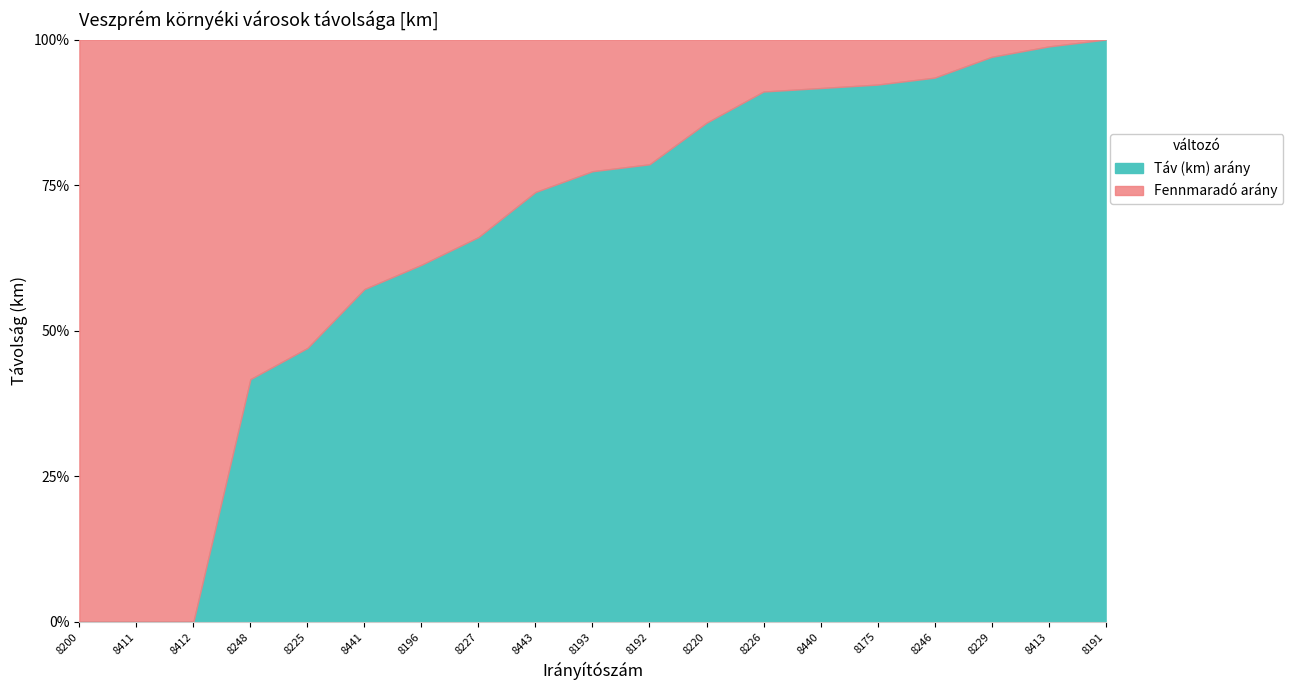

Reading left to right, what are all the values shown in this chart?

8200=0.0	8411=0.0	8412=0.0	8248=7.0	8225=7.9	8441=9.6	8196=10.3	8227=11.1	8443=12.4	8193=13.0	8192=13.2	8220=14.4	8226=15.3	8440=15.4	8175=15.5	8246=15.7	8229=16.3	8413=16.6	8191=16.8